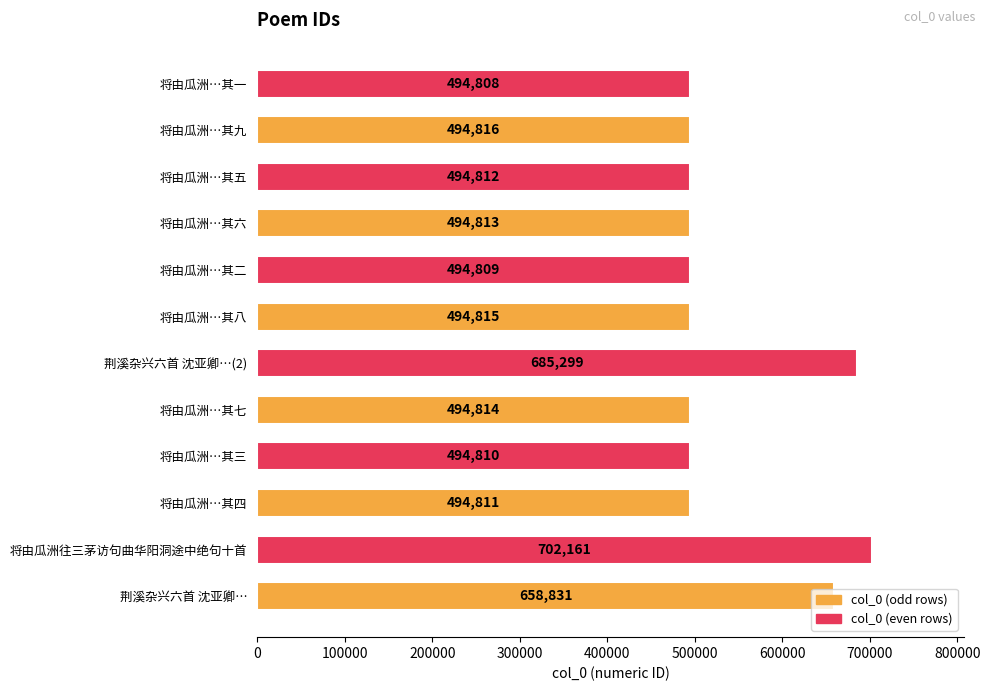

Rank the categories by value from highest to lowest.

将由瓜洲往三茅访句曲华阳洞途中绝句十首, 荆溪杂兴六首 沈亚卿…(2), 荆溪杂兴六首 沈亚卿…, 将由瓜洲…其九, 将由瓜洲…其八, 将由瓜洲…其七, 将由瓜洲…其六, 将由瓜洲…其五, 将由瓜洲…其四, 将由瓜洲…其三, 将由瓜洲…其二, 将由瓜洲…其一